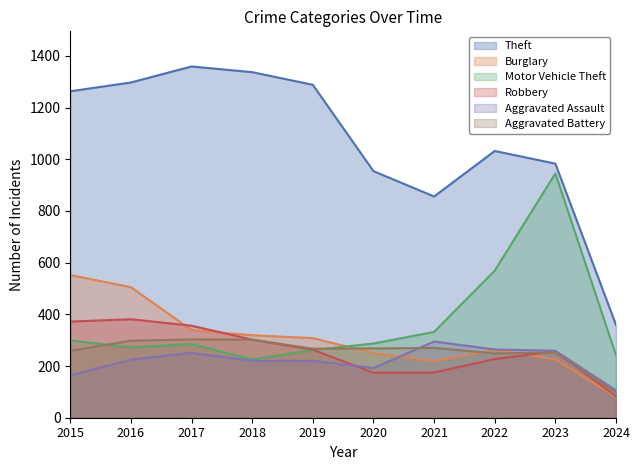

How many data points does each series have?

10